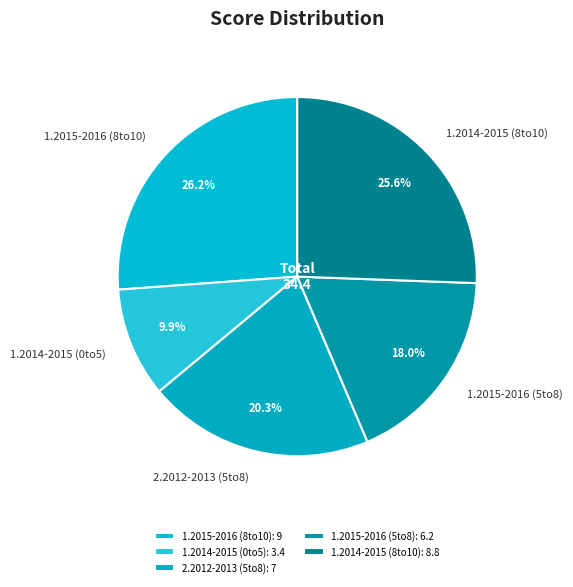

How many slices are in this pie chart?

5